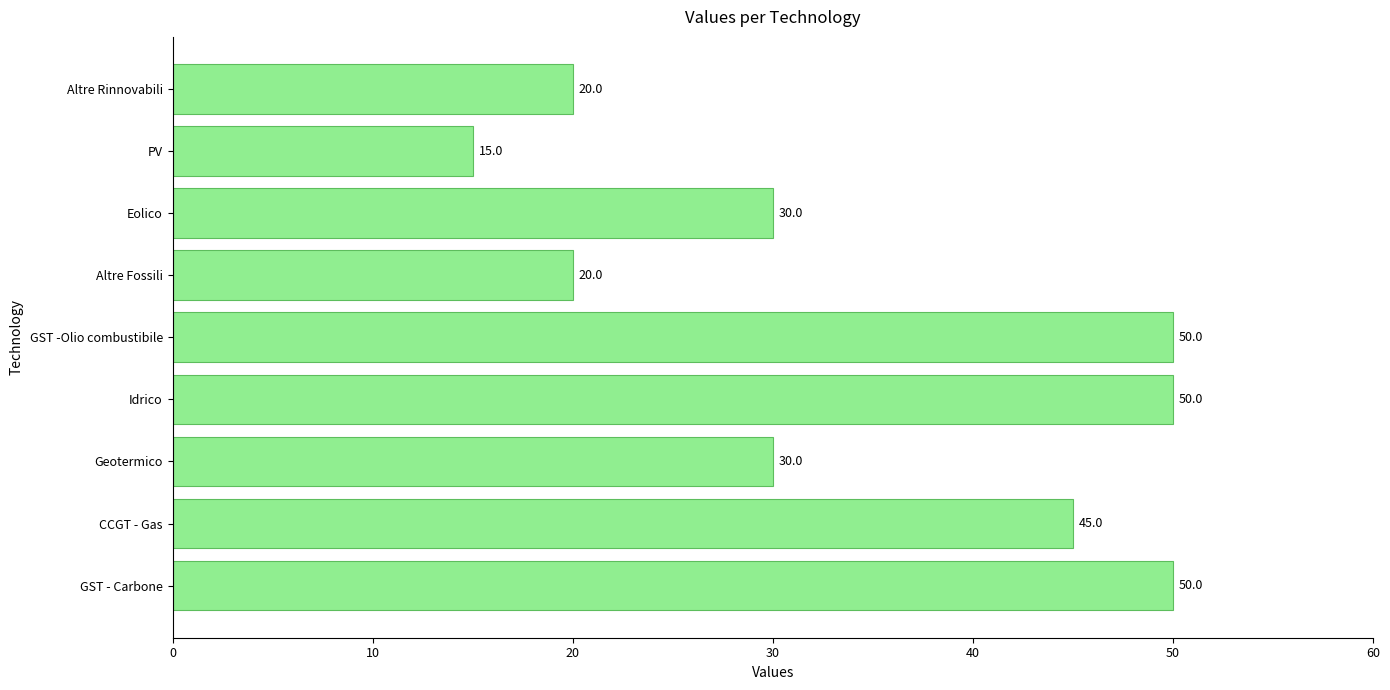

The value at CCGT - Gas is 45. True or false?

True